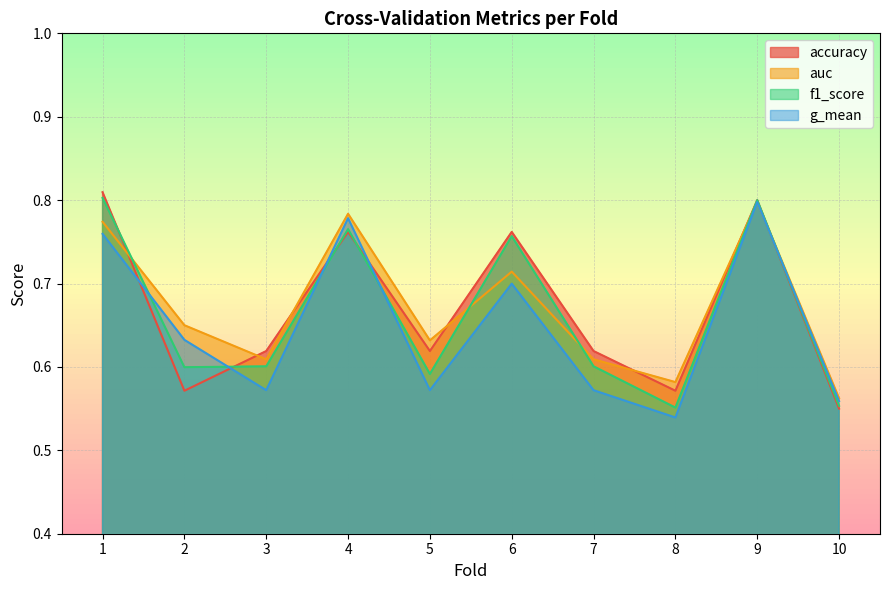

Where is the first local minimum for auc?

3